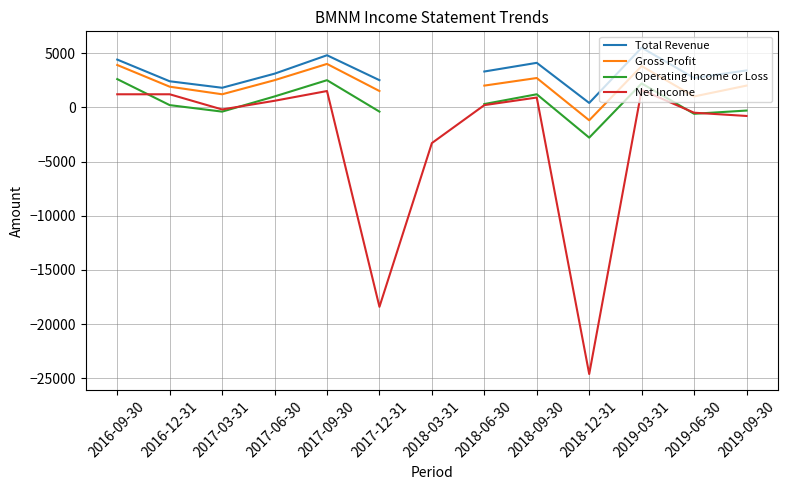

How many data points in Operating Income or Loss are less than 300?

6